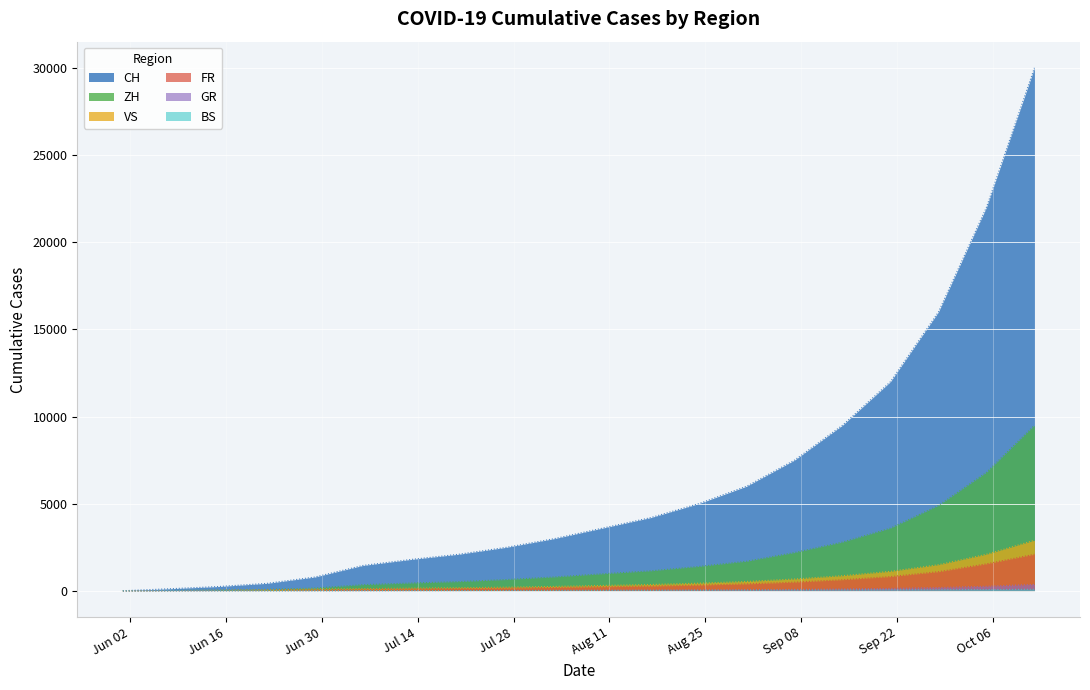

Is it true that FR equals 54 at 2020-06-22?

False